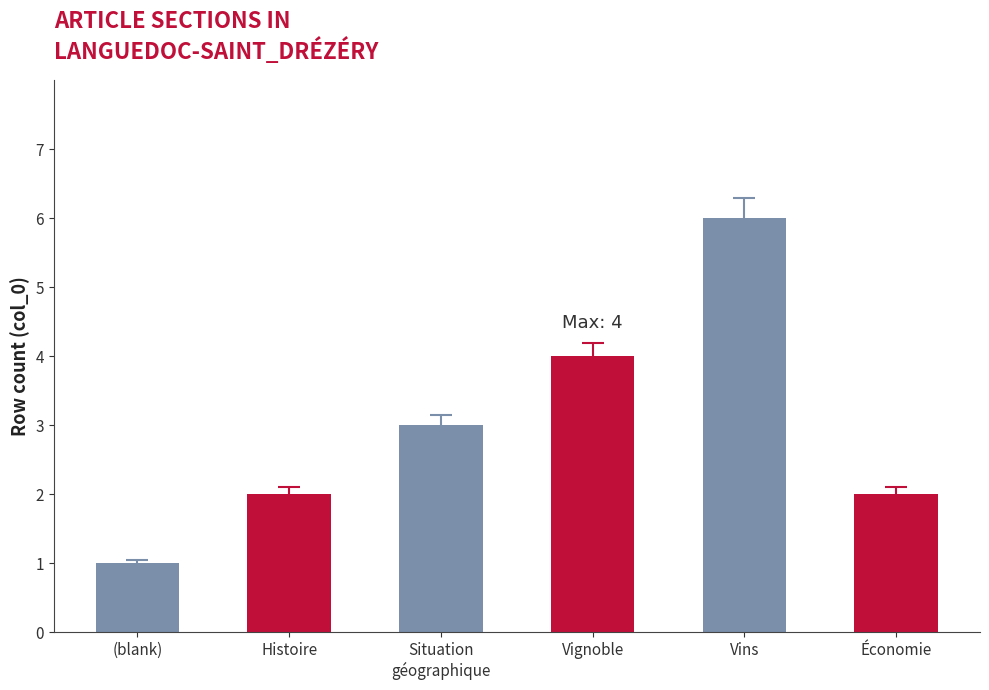

The chart shows a value of 3 at Histoire. True or false?

False